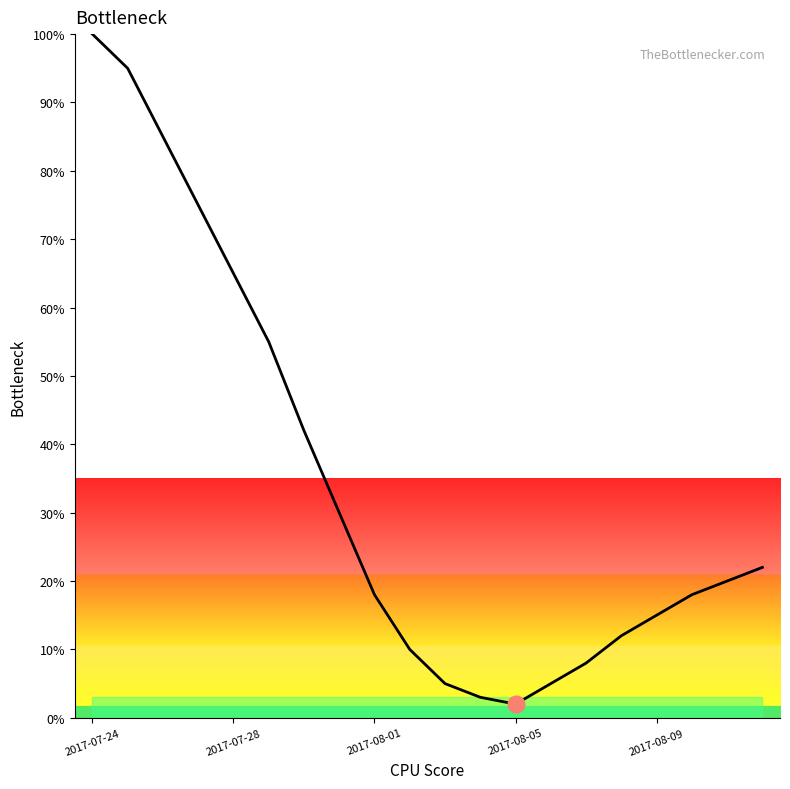

What is the maximum value shown in the chart?

100